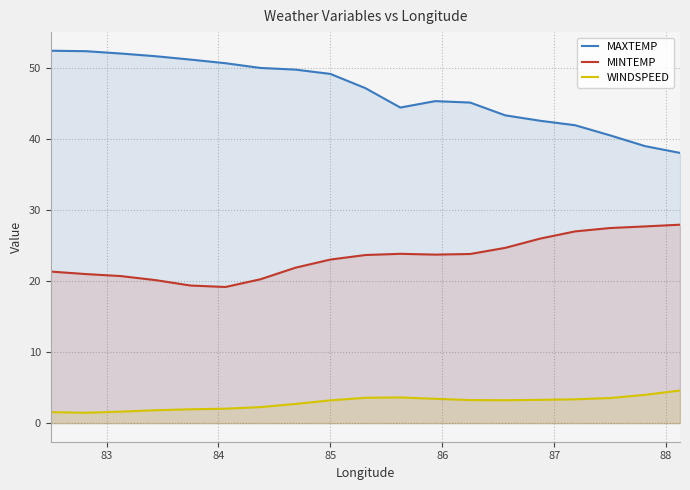

Which series has the widest spread of values?

MAXTEMP